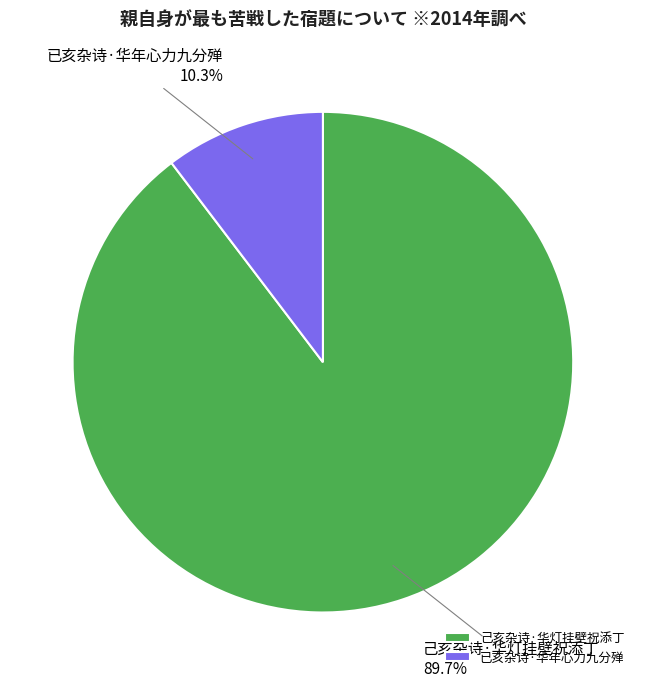

To the nearest percent, what portion does 已亥杂诗·华年心力九分殚 represent?

10%